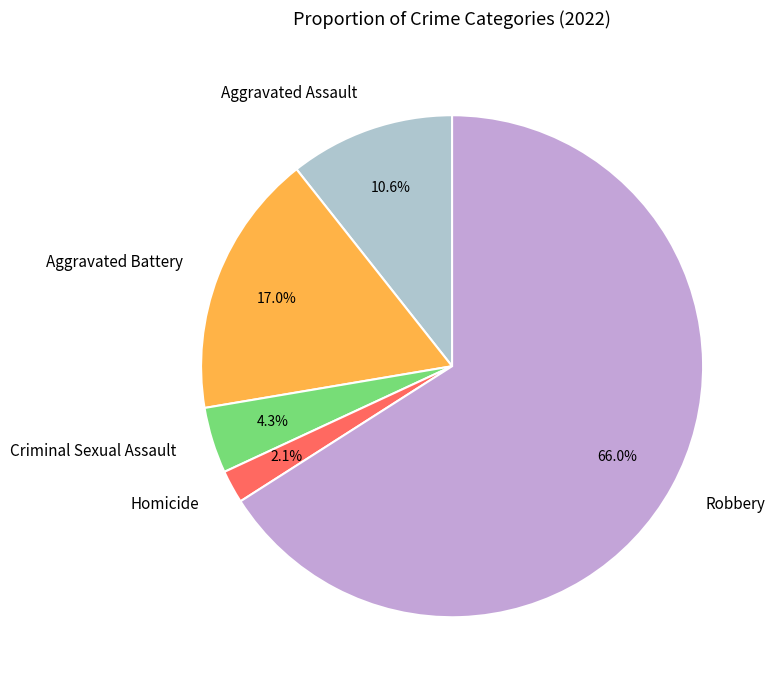

What percentage is NOT represented by Robbery?

34.0%